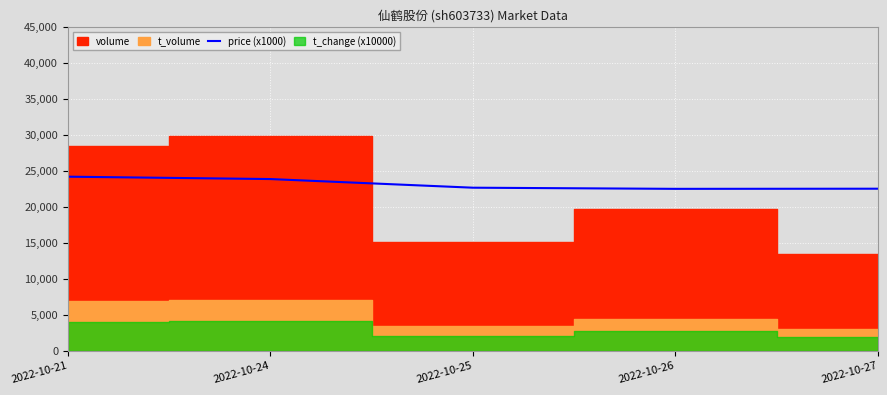

The value of price (x1000) at 2022-10-26 is 22490. True or false?

True